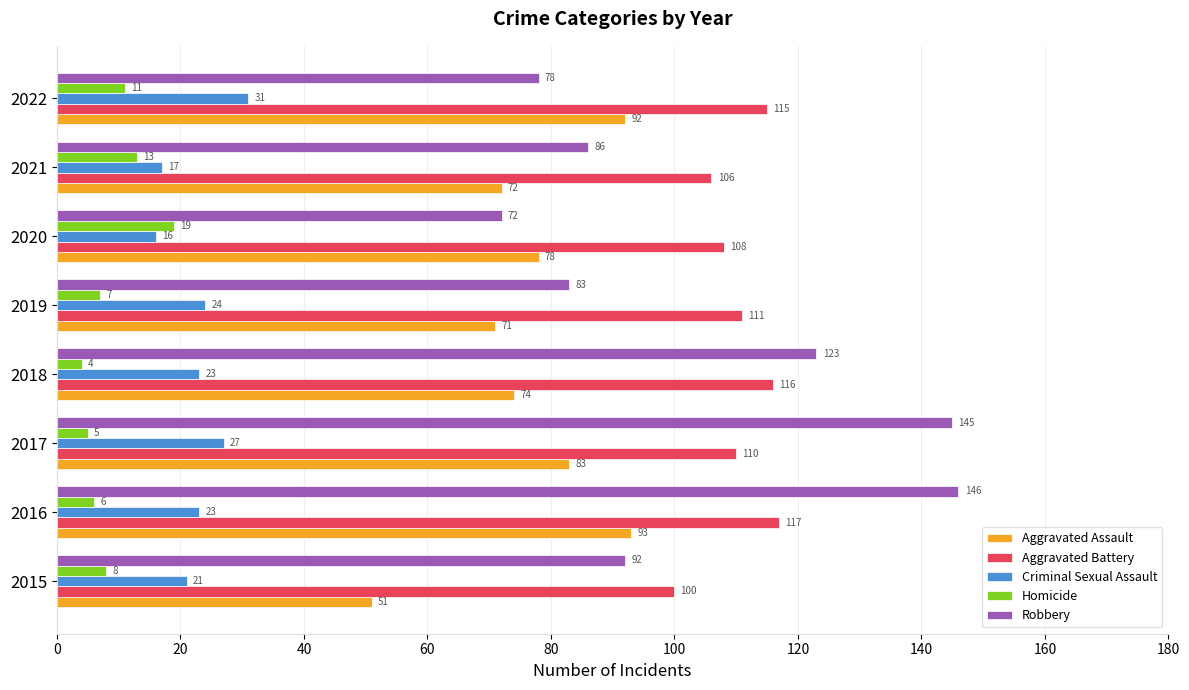

At which label is Homicide closest to 11?

2022